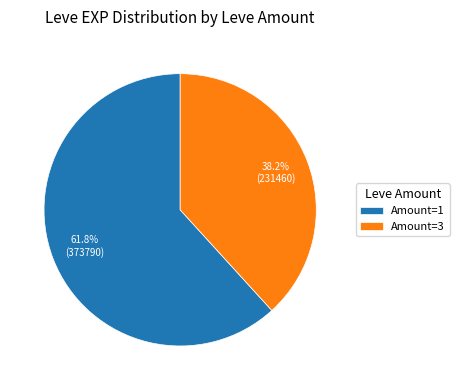

Which category has the smallest portion of the pie?

Amount=3